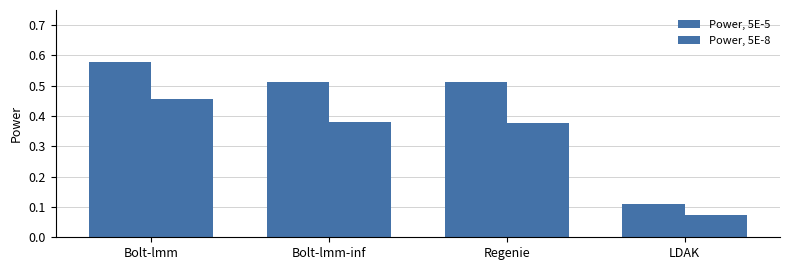

What is the total value across all series at Bolt-lmm?

1.0